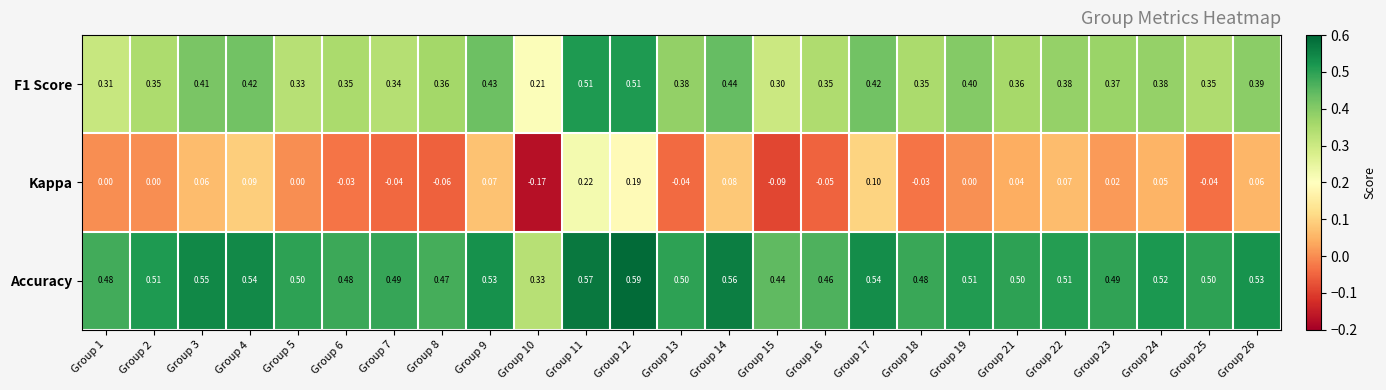

List the series in order of their overall mean, lowest first.

Kappa, F1 Score, Accuracy